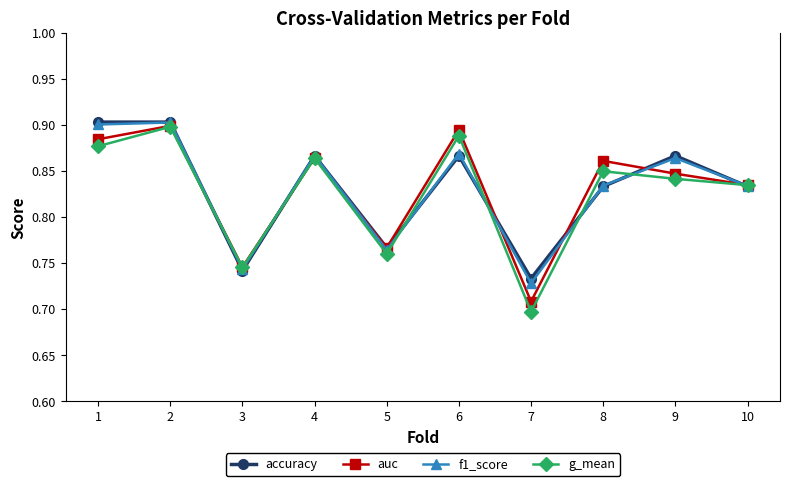

Between 7 and 9, which series saw the biggest shift?

g_mean